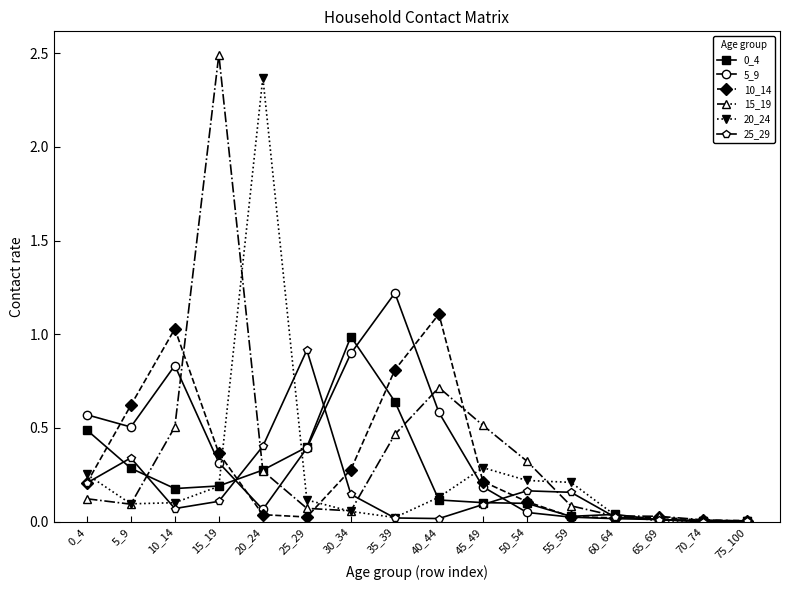

Which category has the highest value across all series?

15_19